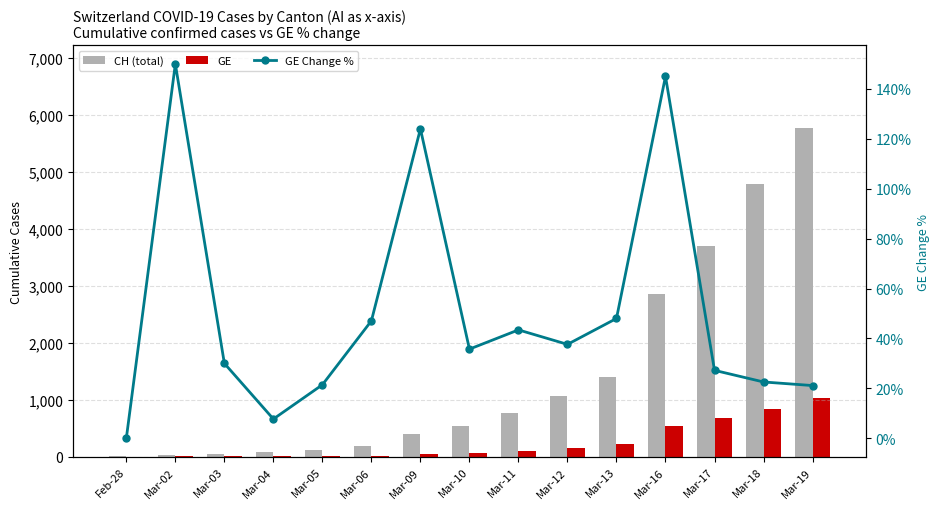

What is the difference between the maximum and minimum values in the GE Change % series?

150.0